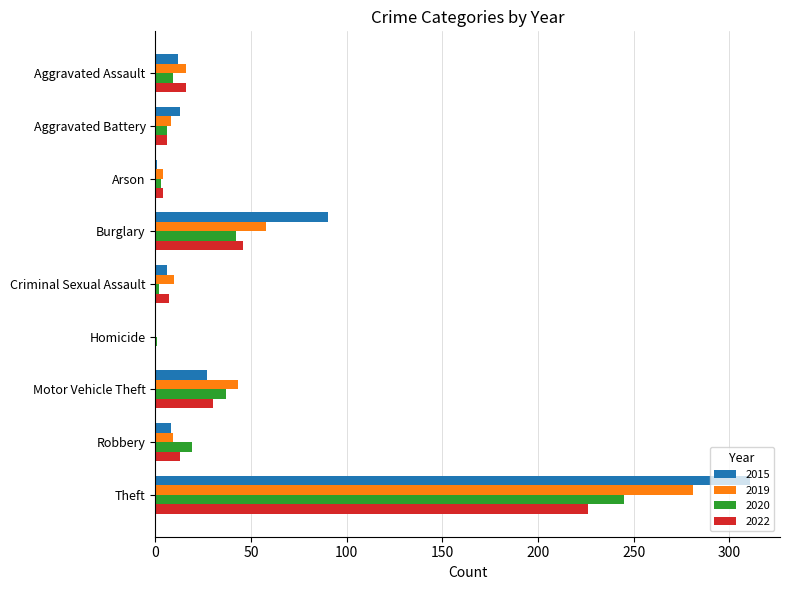

True or false: 2020 has a value of 52 at Motor Vehicle Theft.

False